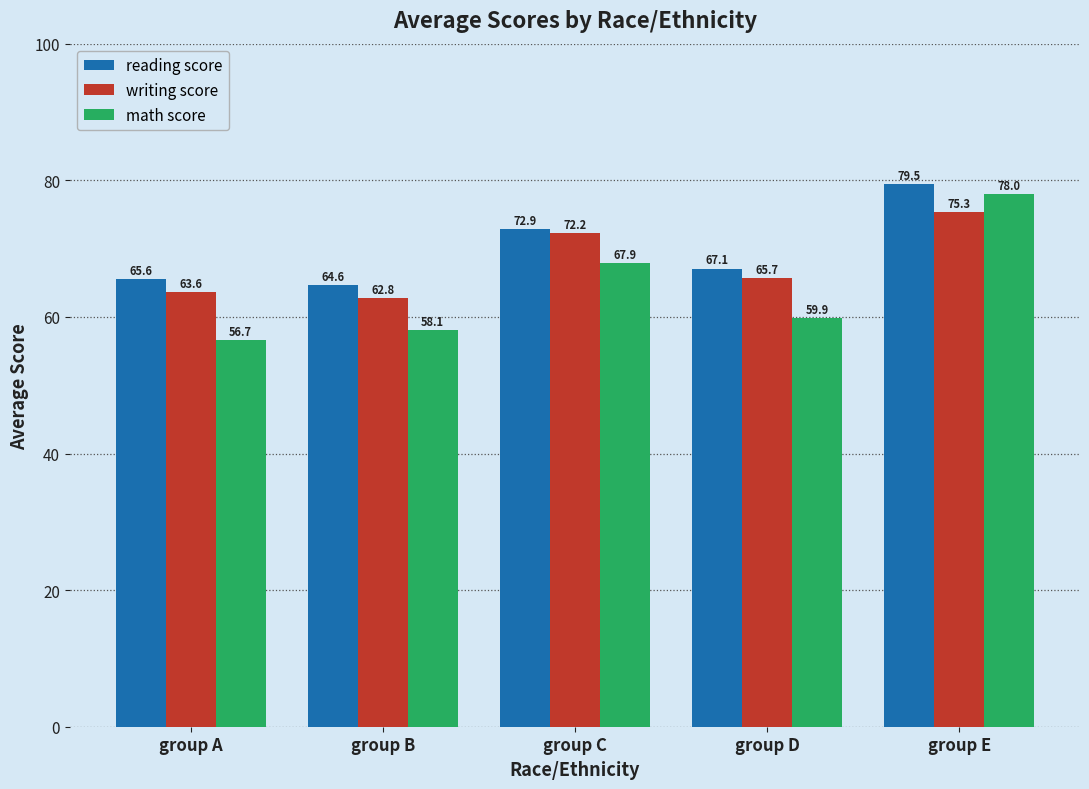

Read the reading score value at group A.

65.6